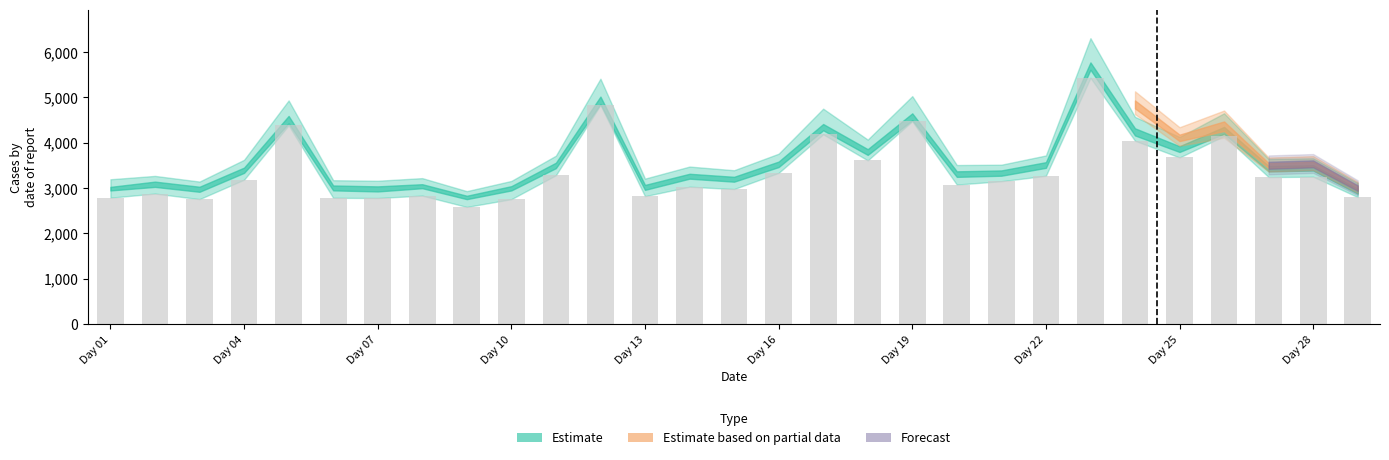

At which category is the sum across all series the highest?

23